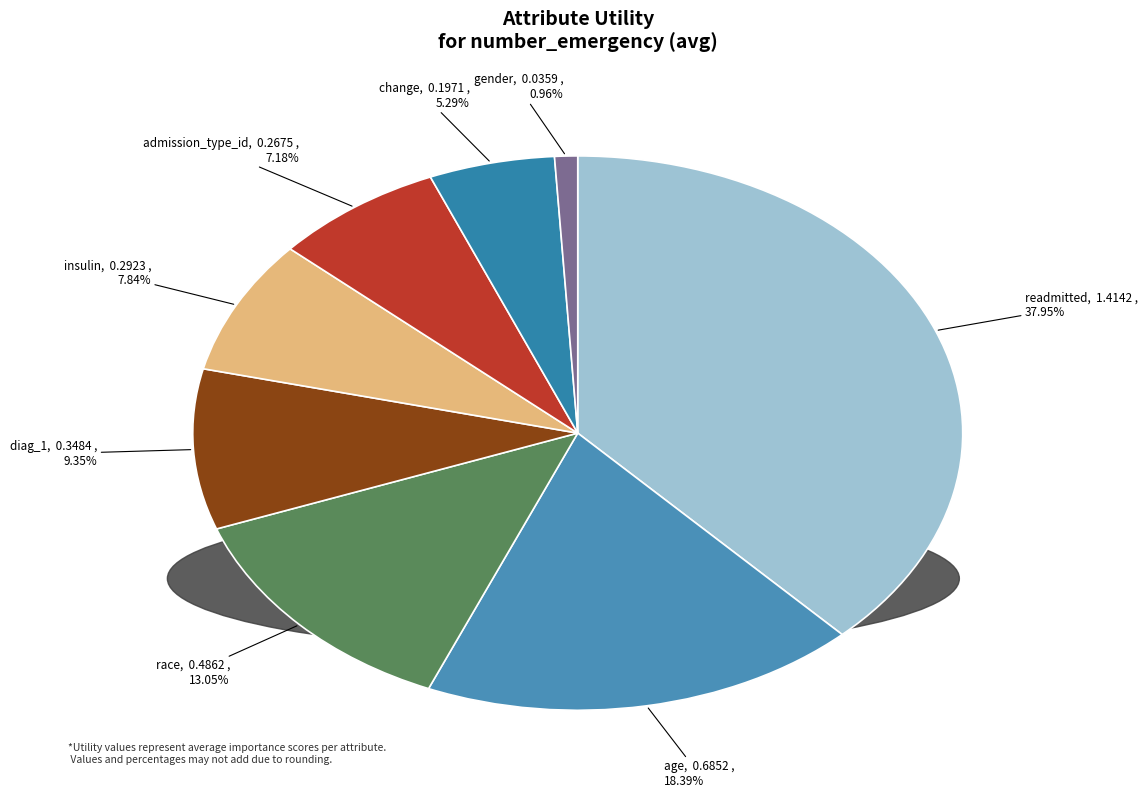

Rank the categories by value from highest to lowest.

readmitted, age, race, diag_1, insulin, admission_type_id, change, gender